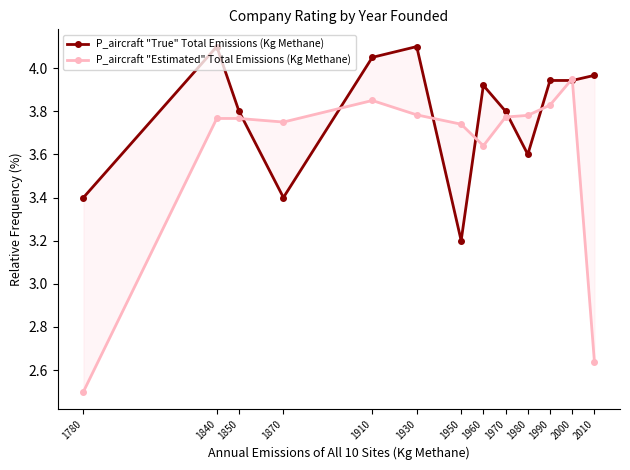

Which series has the largest range (max minus min)?

P_aircraft "Estimated" Total Emissions (Kg Methane)